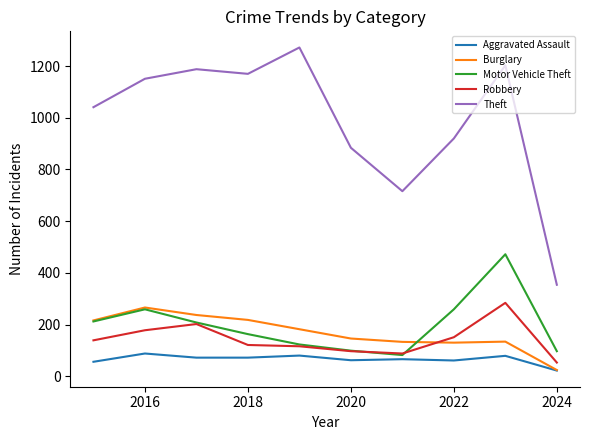

True or false: Theft and Robbery cross at least once.

False